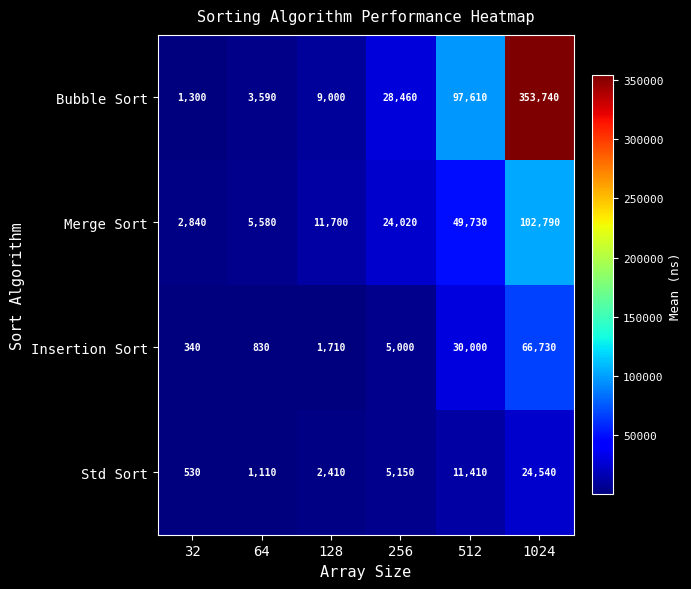

Between 64 and 1024, which series saw the biggest shift?

Bubble Sort